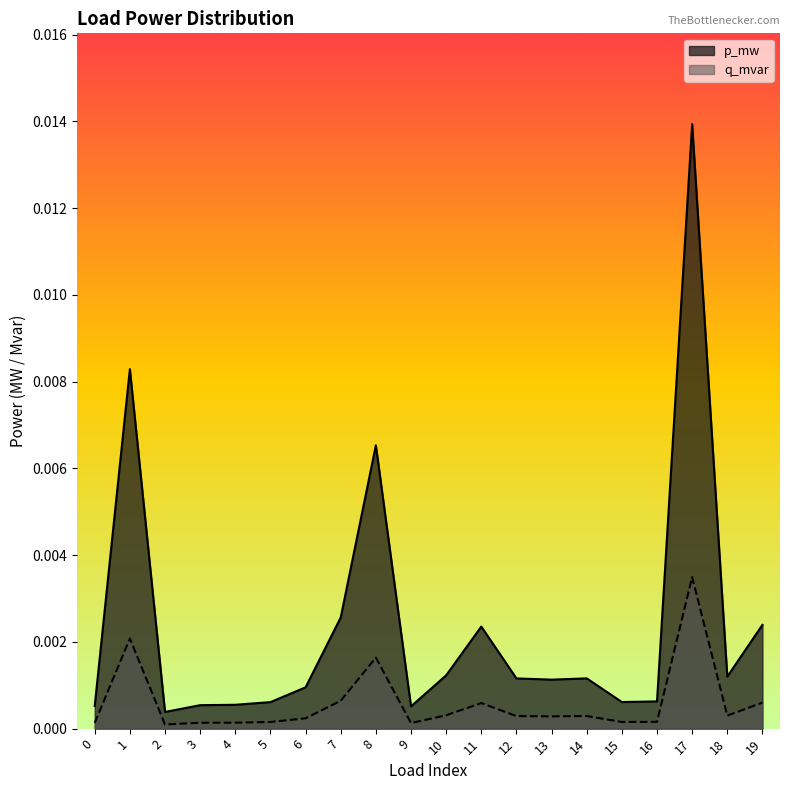

At which label does q_mvar reach its peak?

17